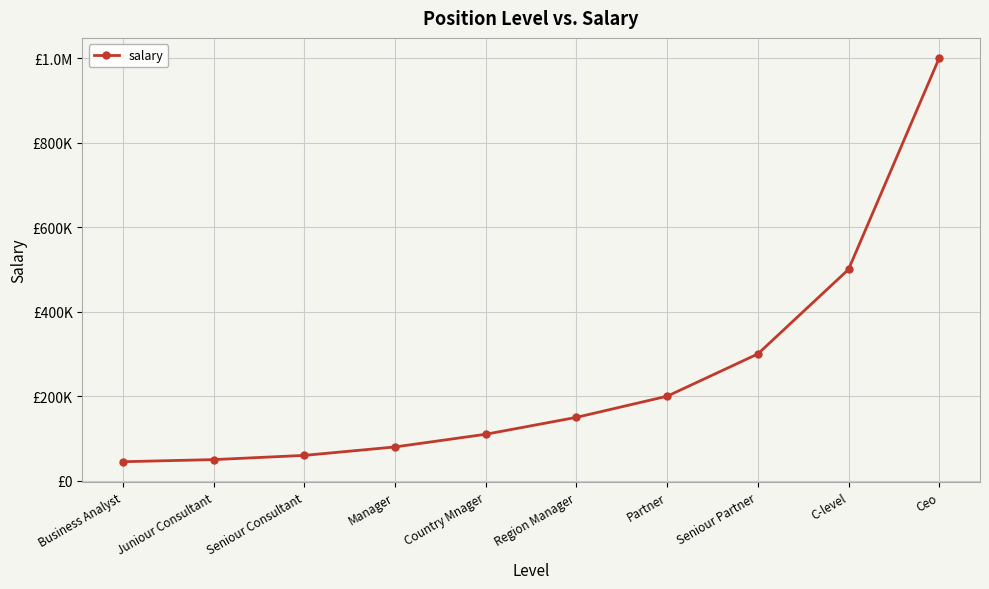

Is this an area chart (filled region under the line)?

No